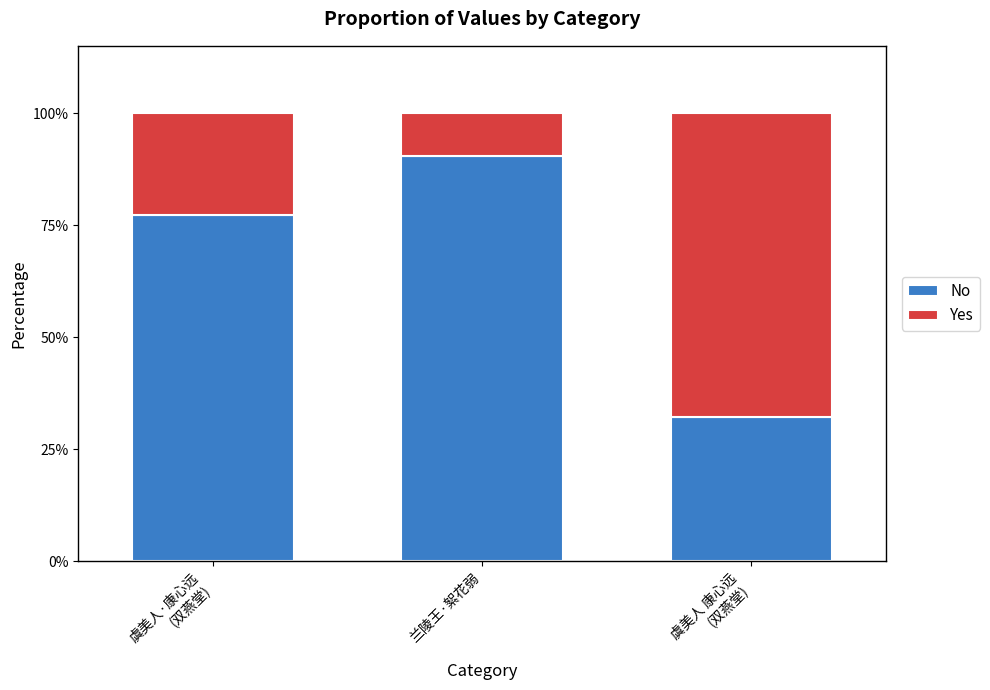

What is the highest value of the No series?

90.5